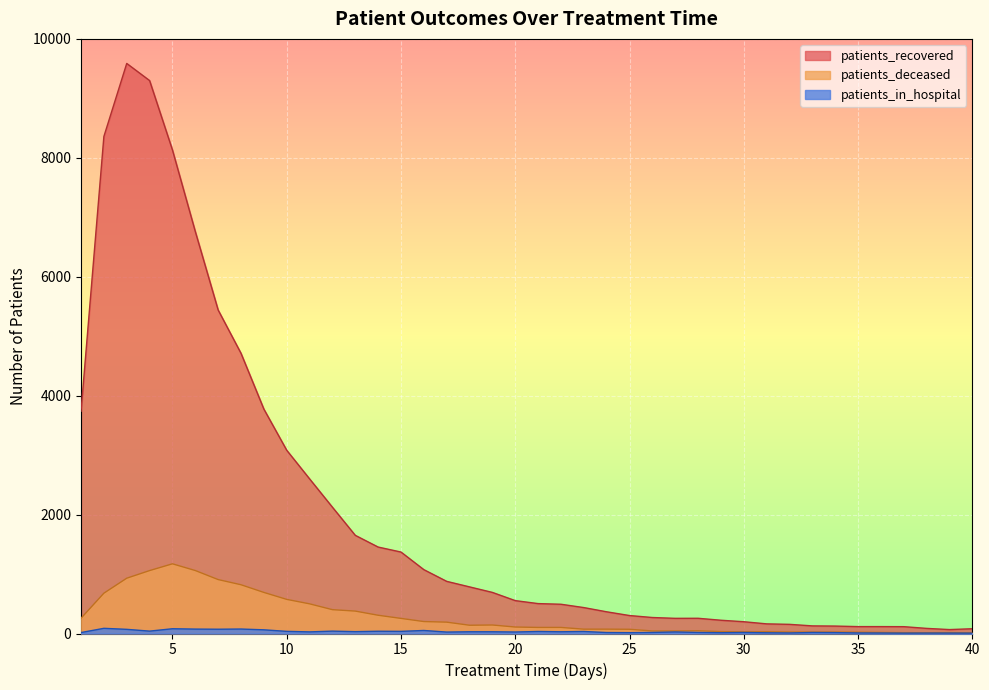

Where is patients_in_hospital nearest to the value 46?

16